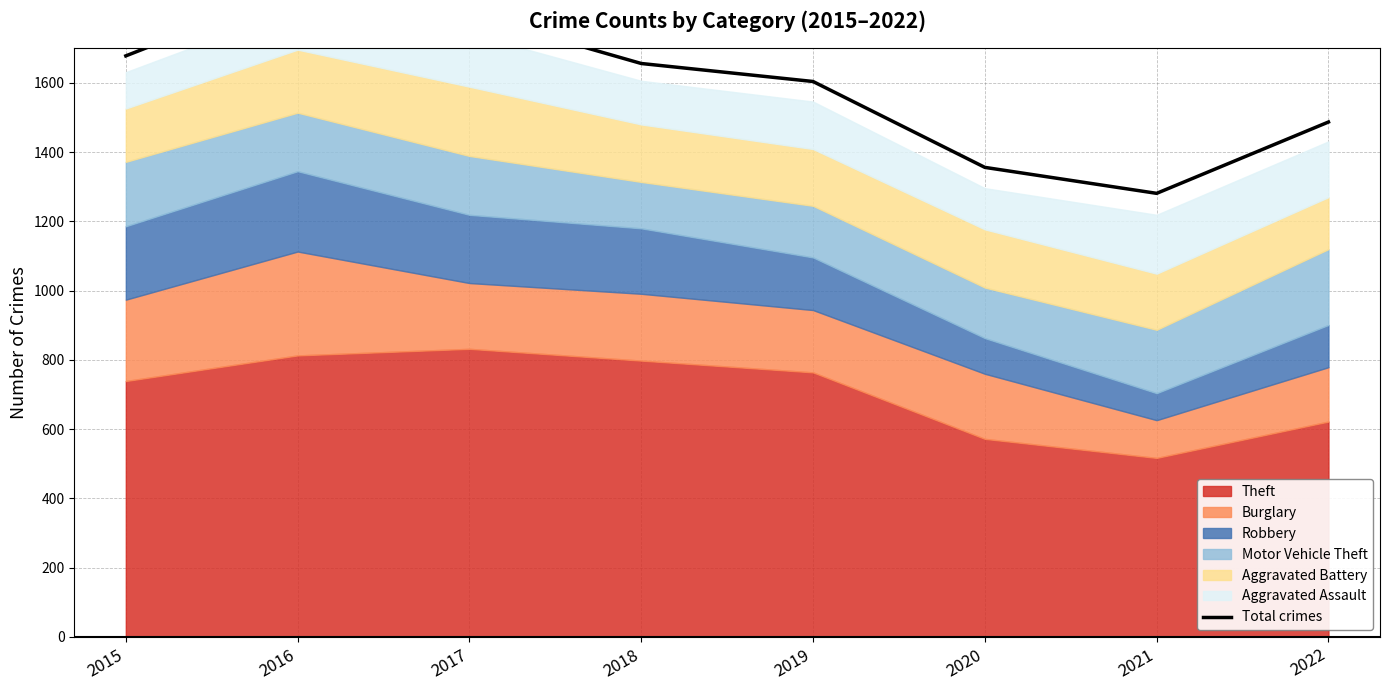

How many values are between 1487 and 1798?

5